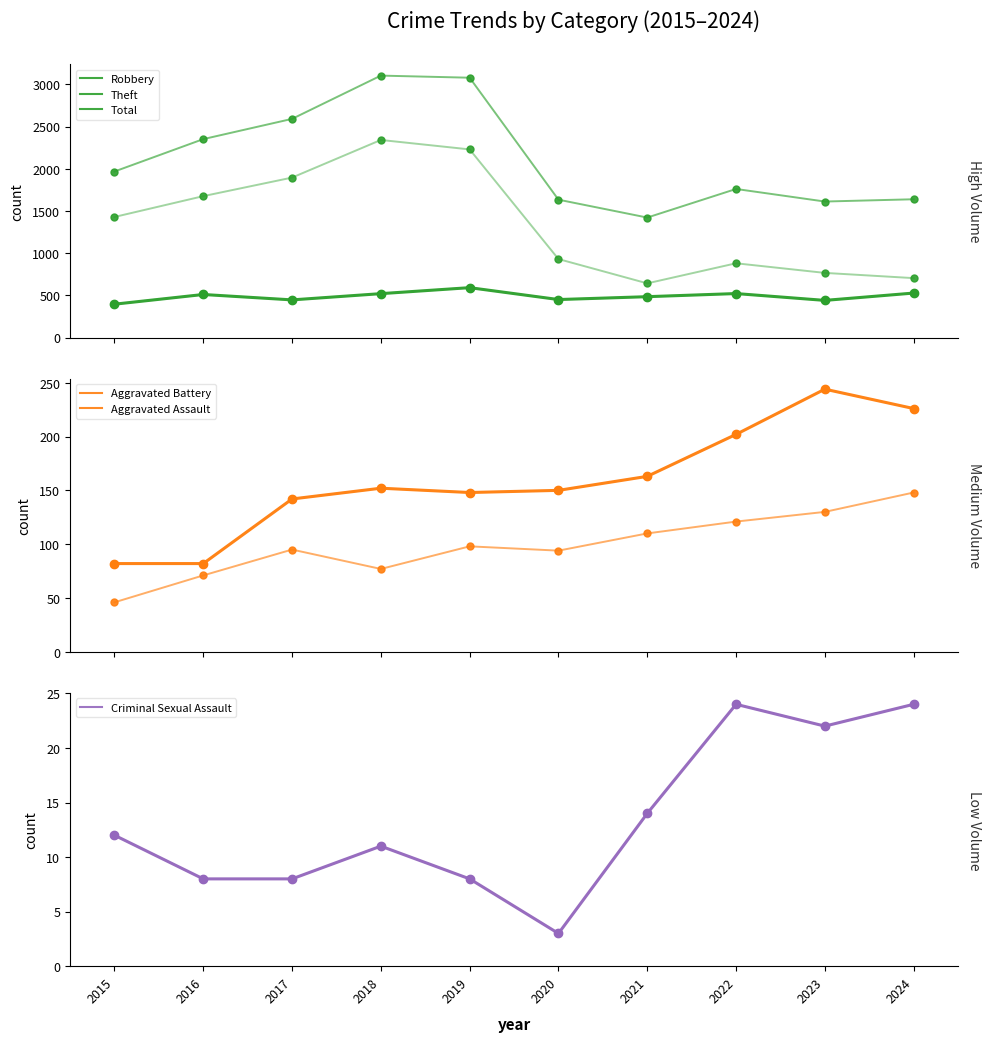

What are all the series names shown in the legend?

Robbery, Theft, Total, Aggravated Battery, Aggravated Assault, Criminal Sexual Assault